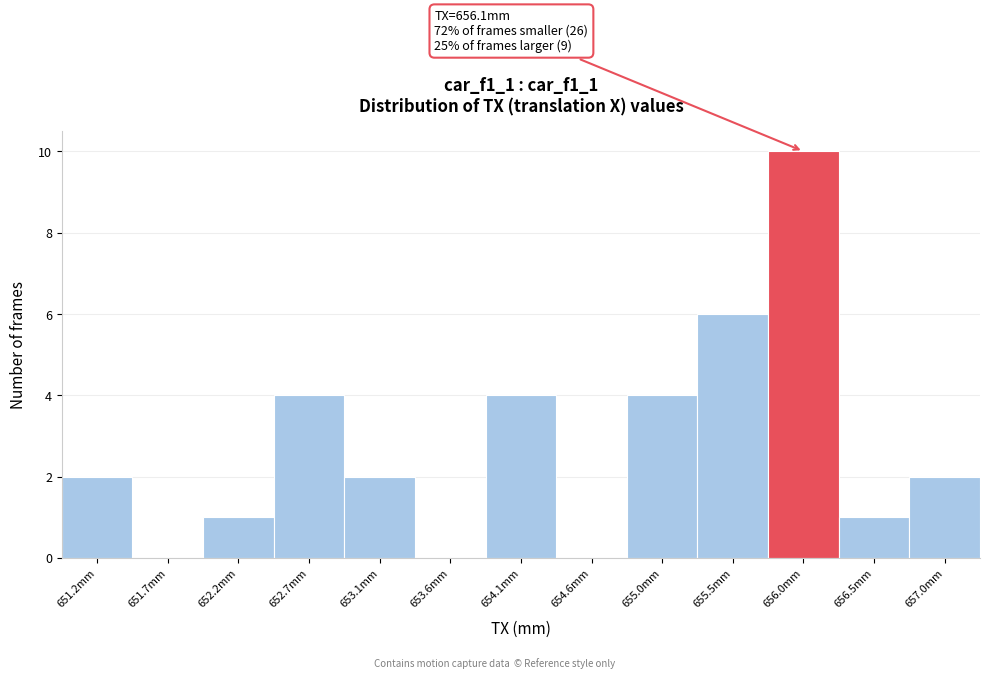

Reading right to left, what are all the values shown in this chart?

657.0mm=2	656.5mm=1	656.0mm=10	655.5mm=6	655.0mm=4	654.6mm=0	654.1mm=4	653.6mm=0	653.1mm=2	652.7mm=4	652.2mm=1	651.7mm=0	651.2mm=2